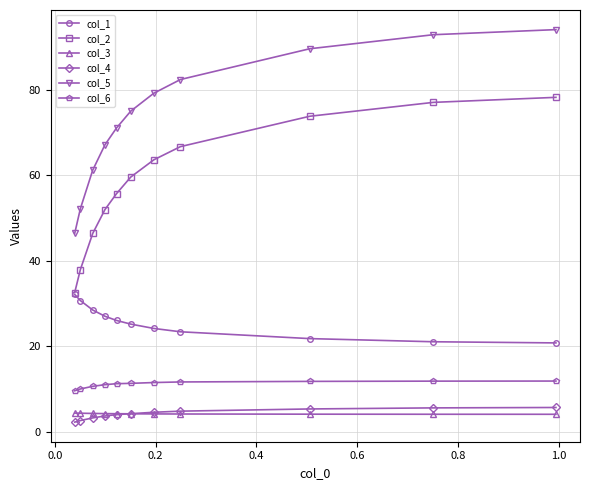

Which series has the widest spread of values?

col_5